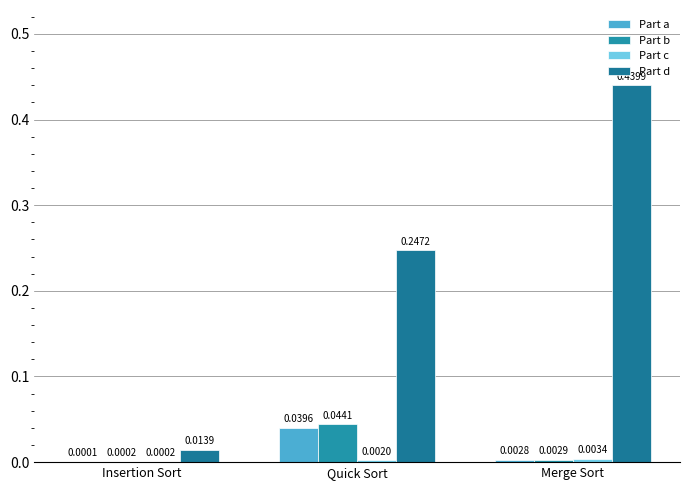

What is the total value across all series at Merge Sort?

0.4